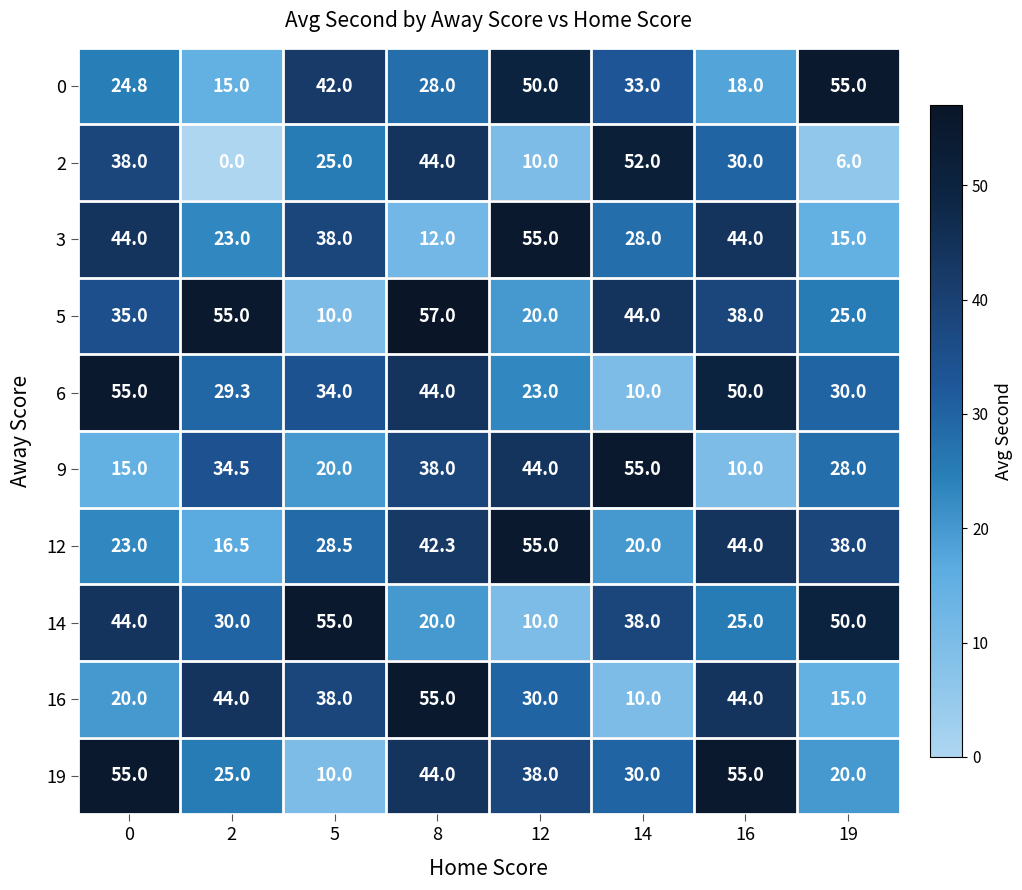

Which category has the lowest value in the 19 series?

5